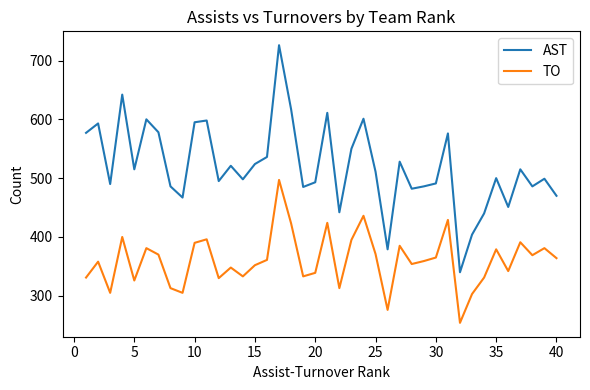

Which series has the widest spread of values?

AST